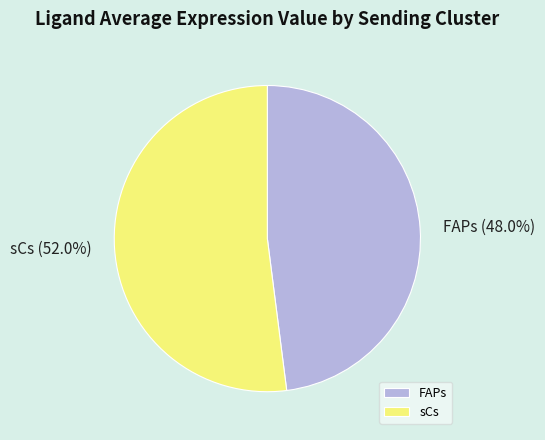

How much of the chart is everything except FAPs?

52.0%